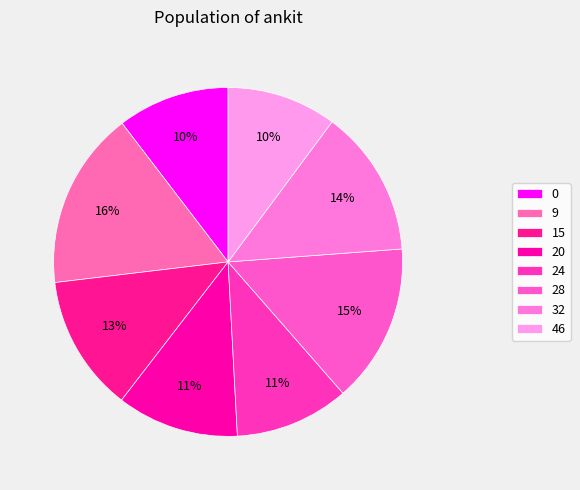

Combined, do 15 and 9 account for over 50%?

No